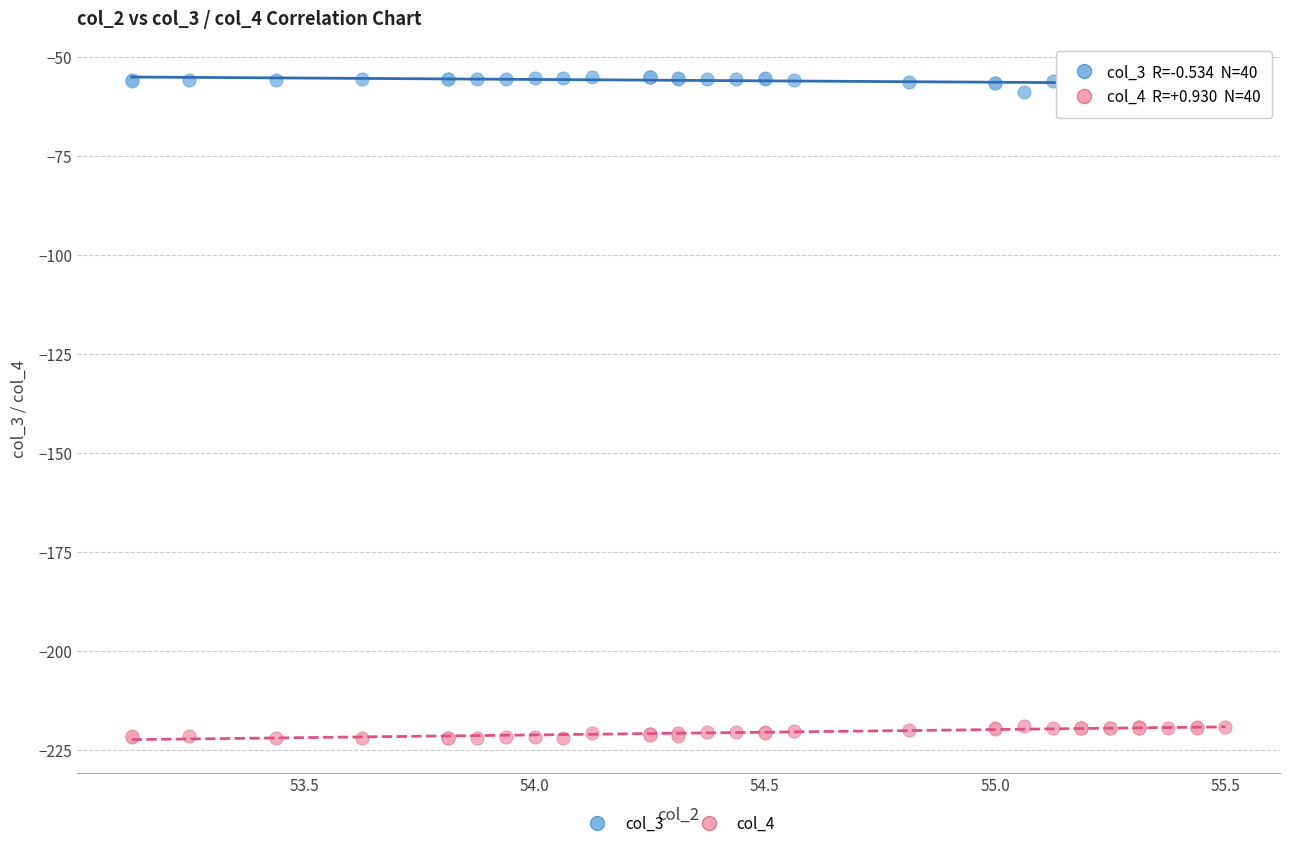

What is the X range (max minus min) for the scatter plot?

2.4